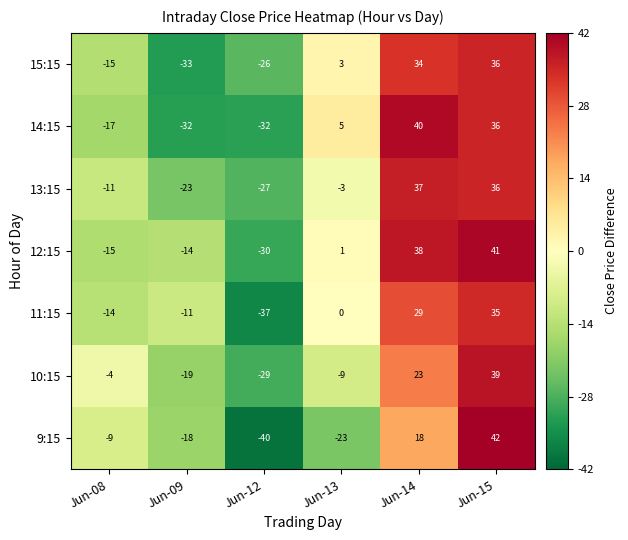

Which category has the highest value in the 10:15 series?

Jun-15